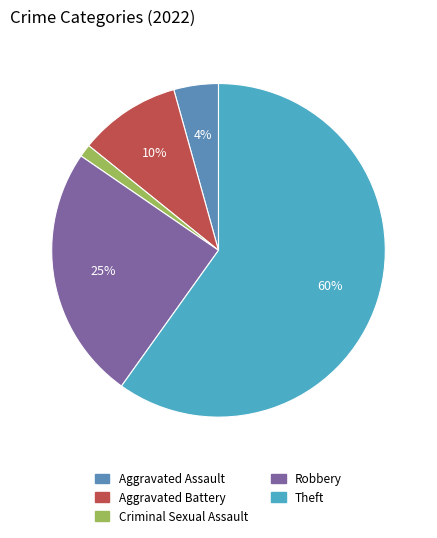

How many segments does this pie chart have?

5